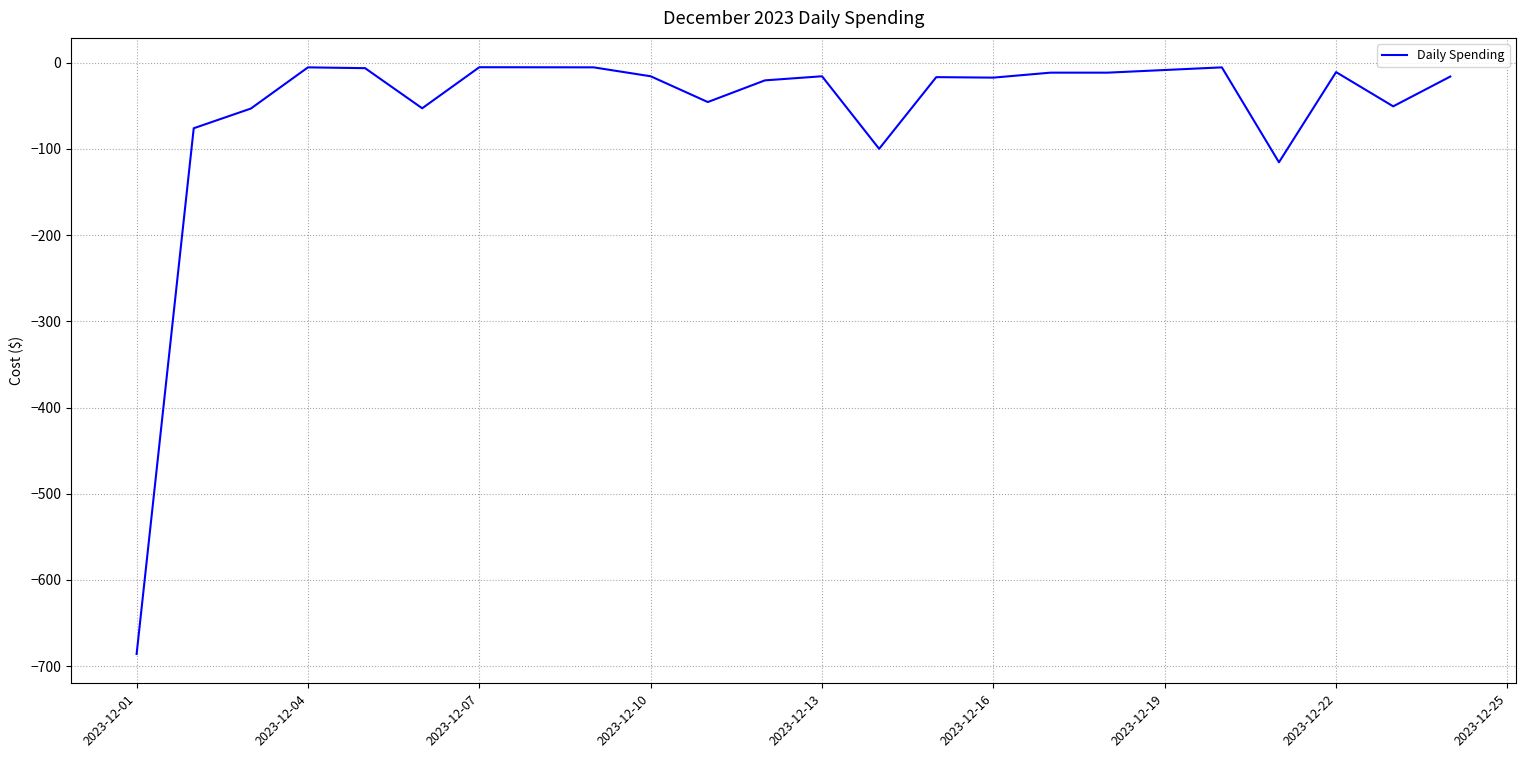

What is the smallest value displayed?

-685.9